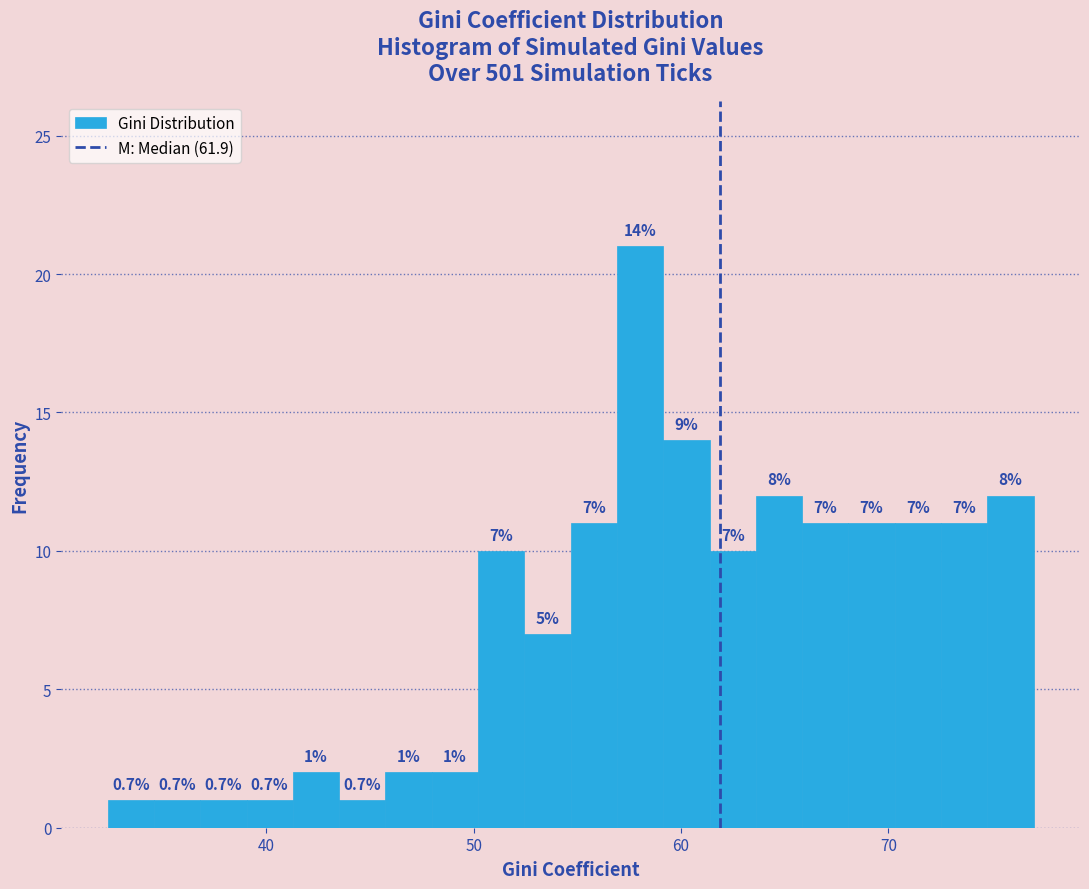

Around what value on the x-axis is the tallest bar? Give the approximate position of its centre, as read against the axis.

58